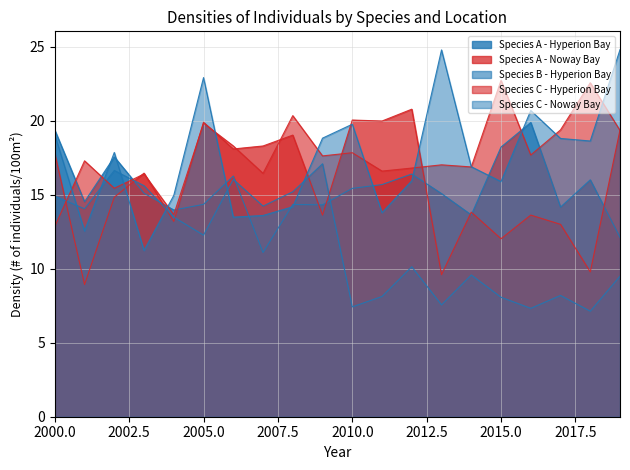

What is the total value across all series at 2016?

79.2